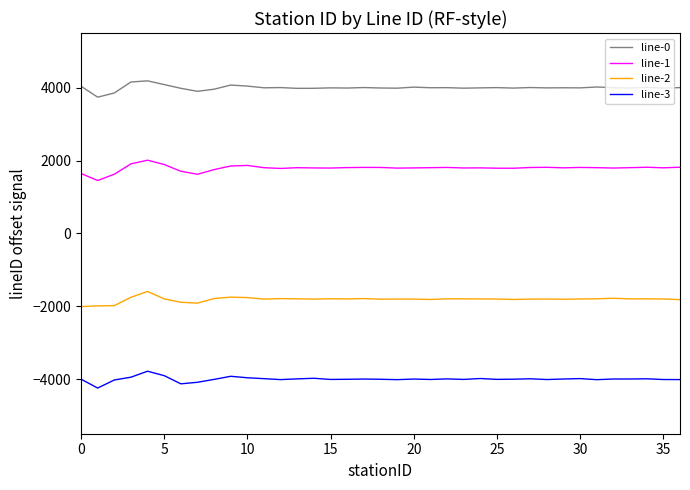

In line-3, how many points are lower than both neighbors (excluding endpoints)?

10